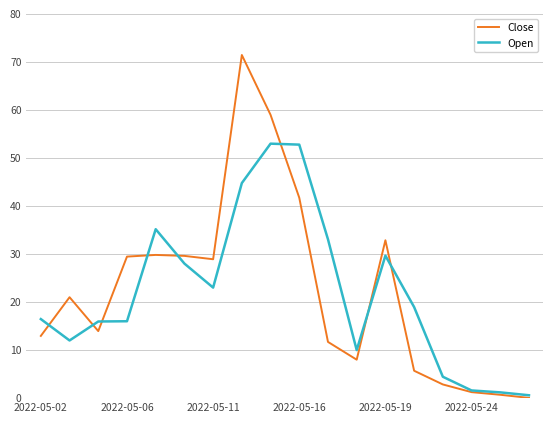

How many lines are shown in the chart?

2